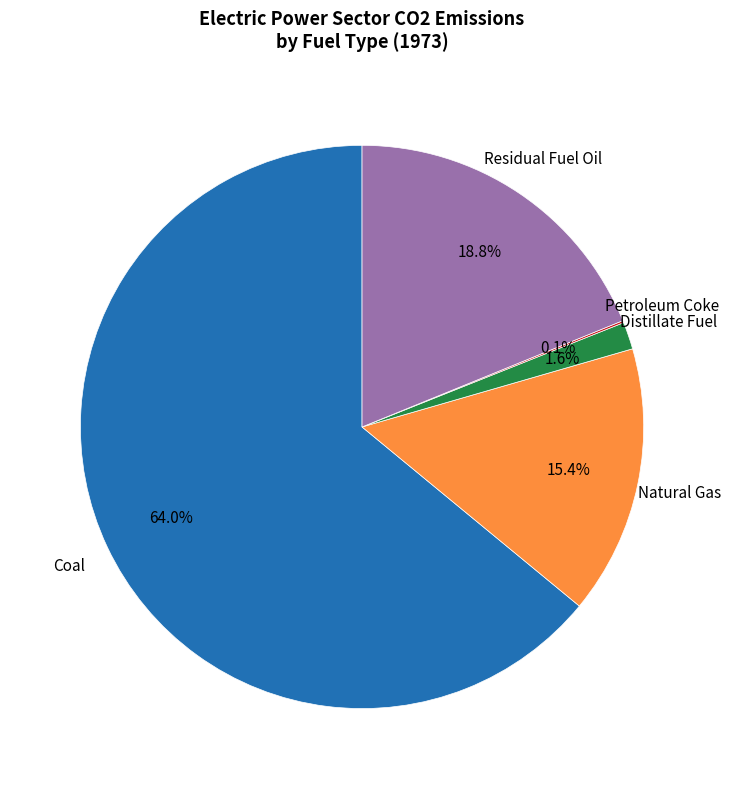

What percentage is NOT represented by Natural Gas?

84.6%